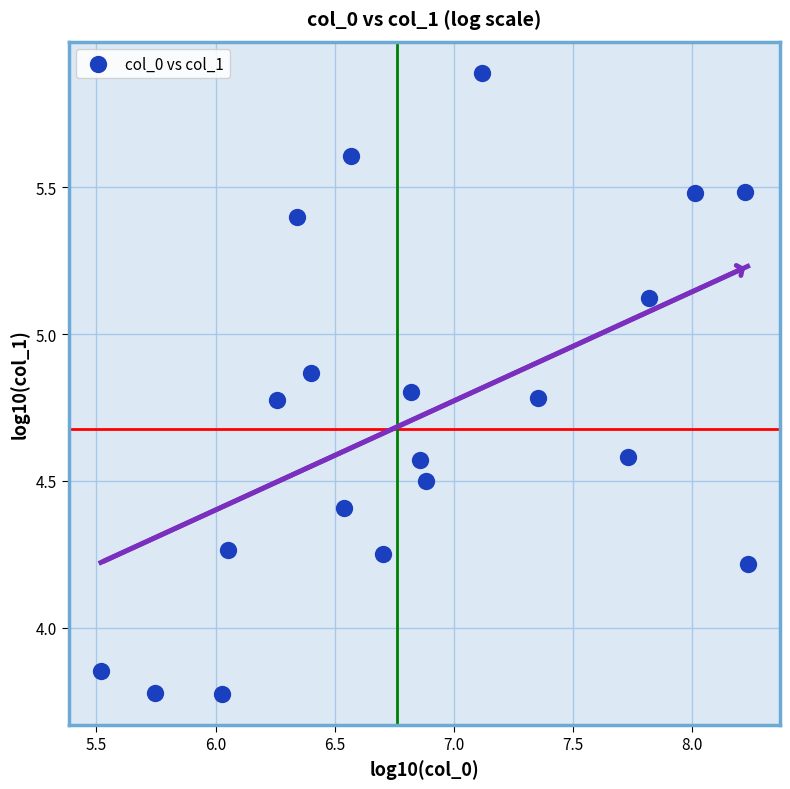

What is the range of Y values (max minus min)?

2.1